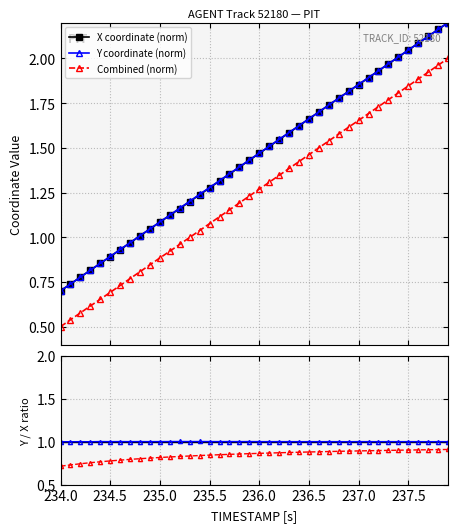

True or false: Combined (norm) has more than 2 interior local peaks.

False